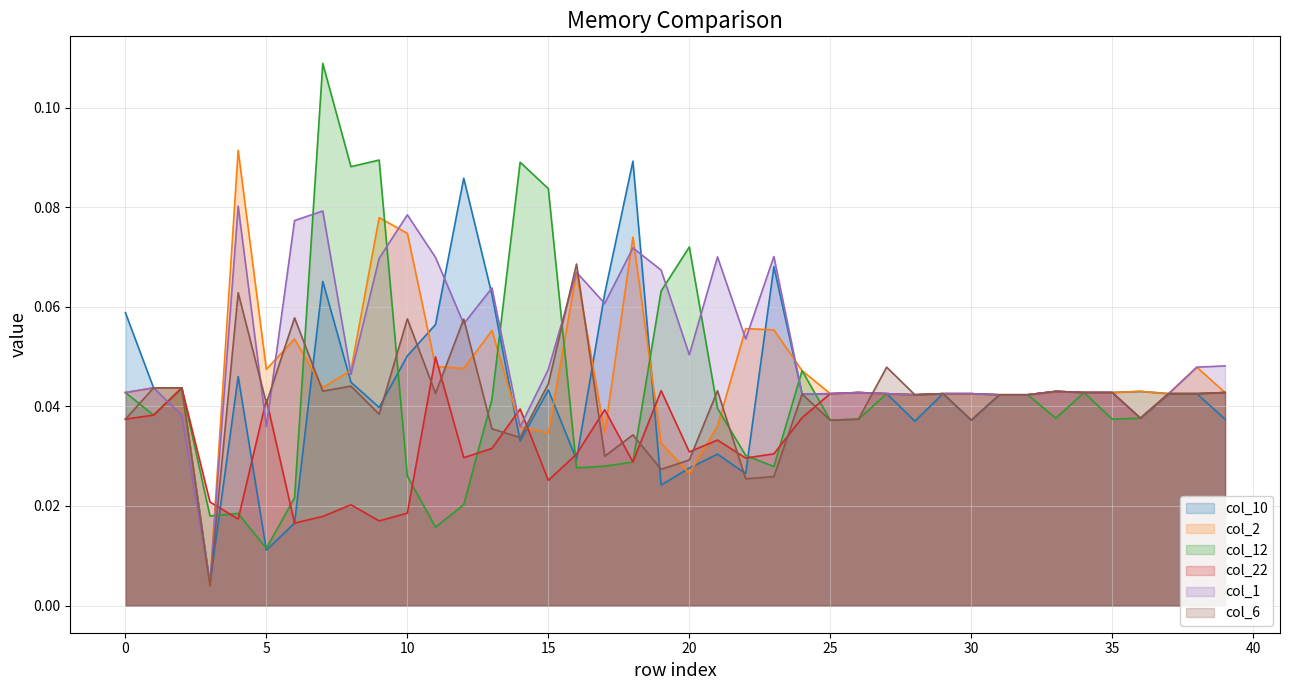

The value of col_10 at 4 is 0.0. True or false?

False